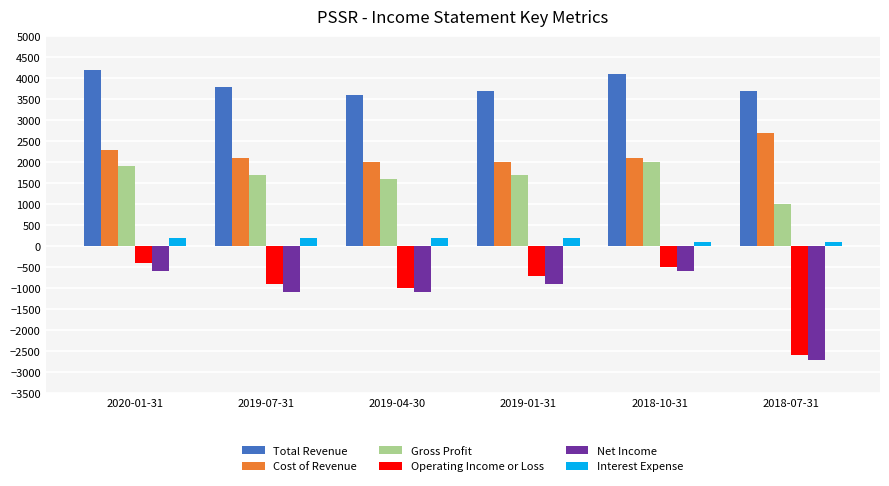

Is the value of Interest Expense at 2018-10-31 greater than the value of Total Revenue at 2020-01-31?

No